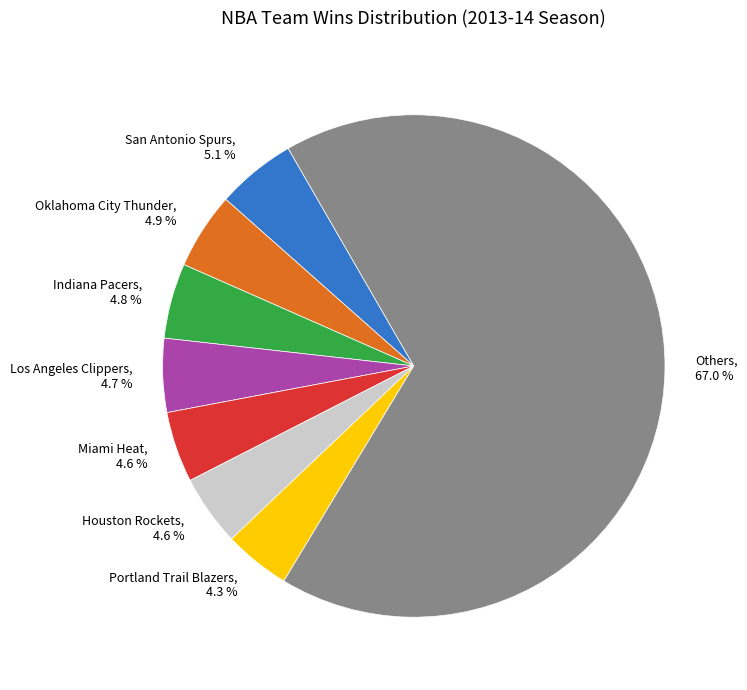

Combined, do San Antonio Spurs, 5.1 % and Indiana Pacers, 4.8 % account for over 50%?

No